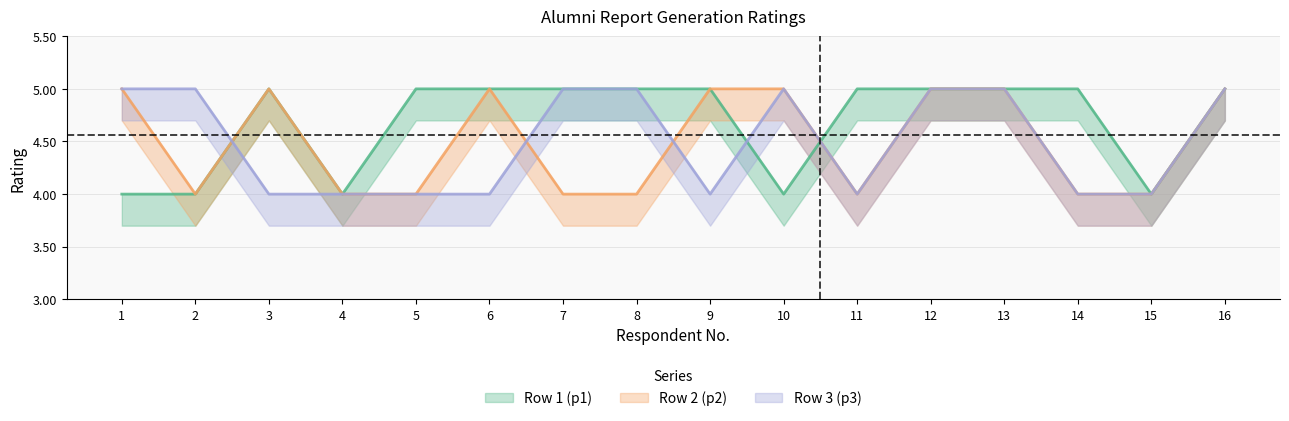

Does the chart display data point markers on the line(s)?

No